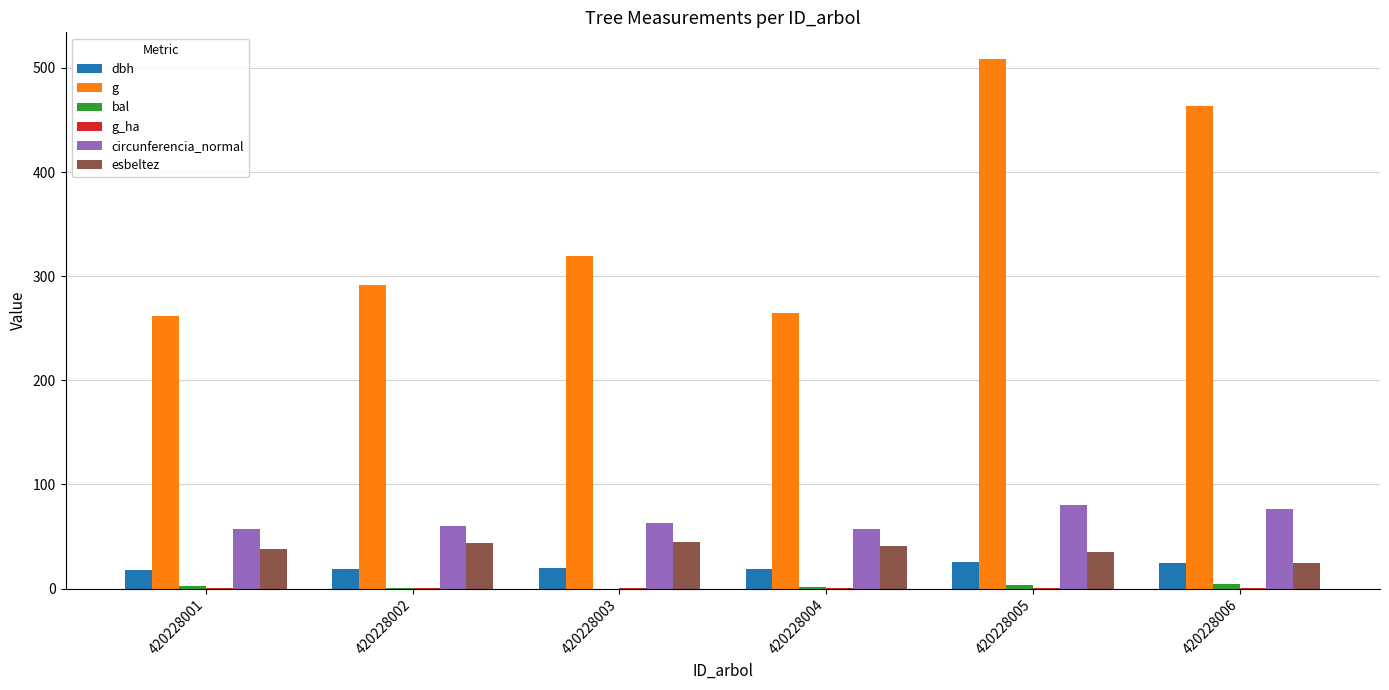

Which series has the largest total across all categories?

g